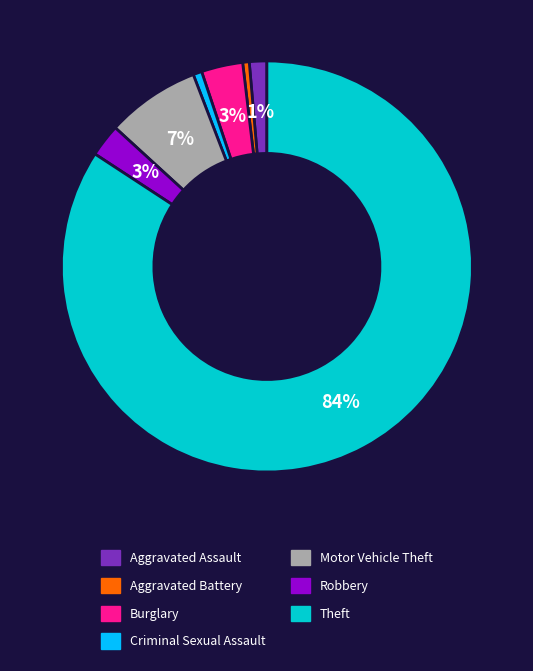

Does any single category account for the majority?

Yes